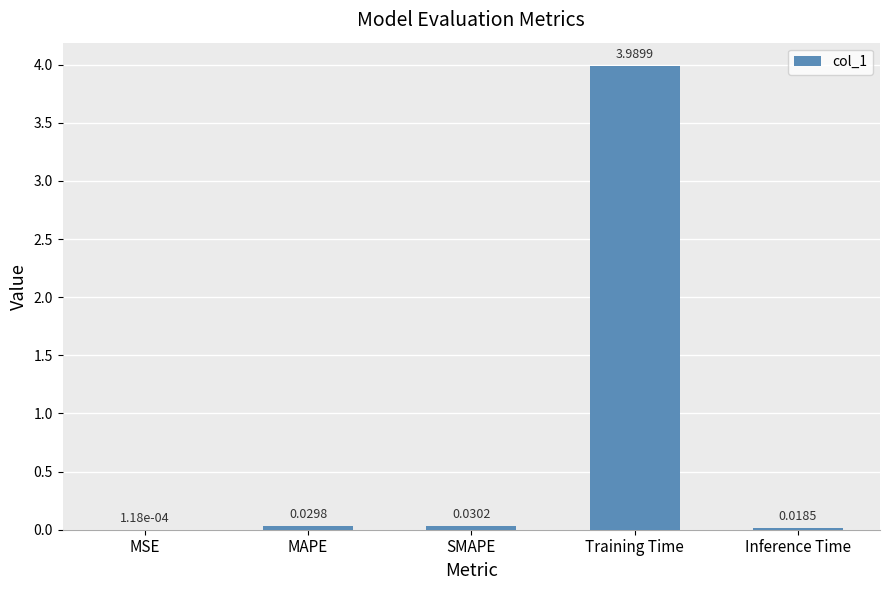

At which label is the value closest to 1?

SMAPE